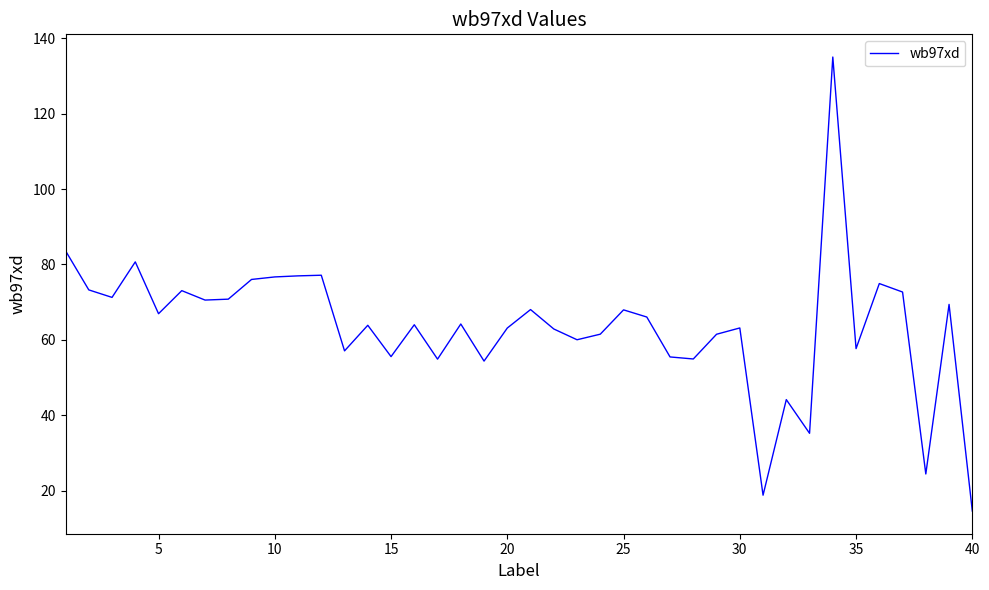

What is the maximum value shown in the chart?

135.0